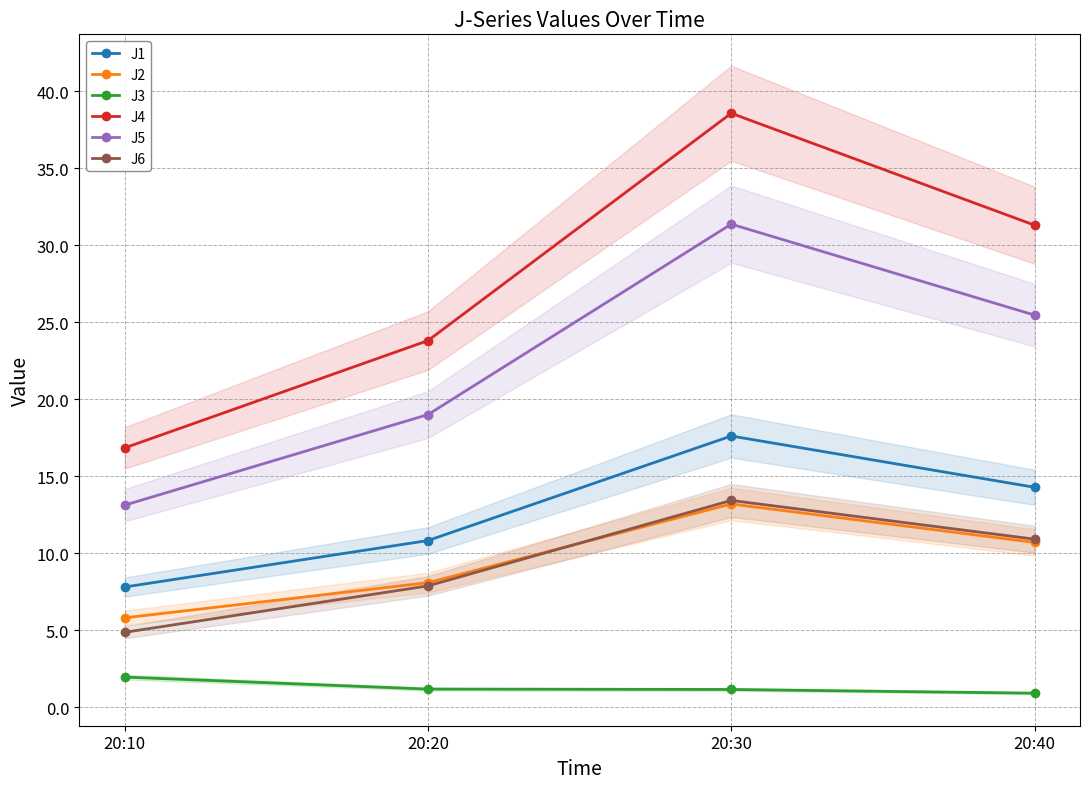

Does the chart display data point markers on the line(s)?

Yes